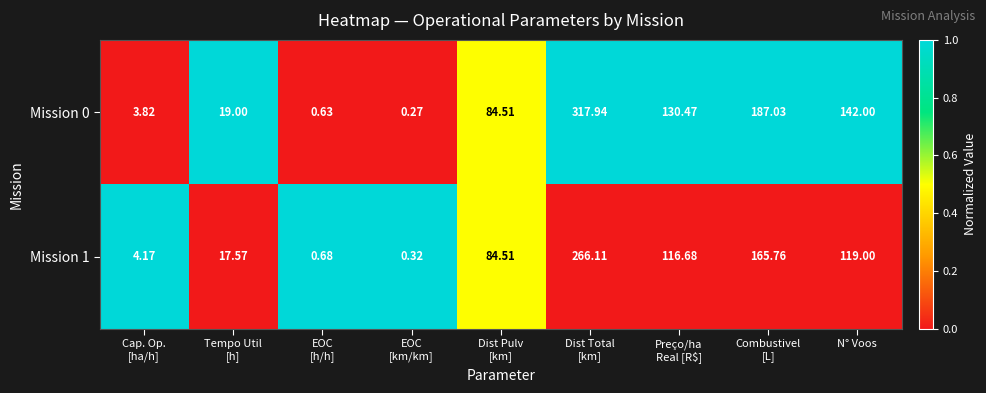

At which label is Mission 0 closest to 159?

N° Voos